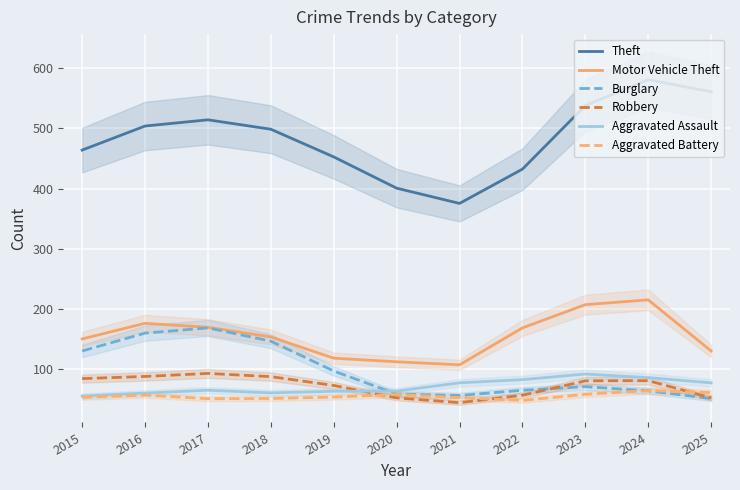

What is the spread (max minus min) of values at 2023?

480.0